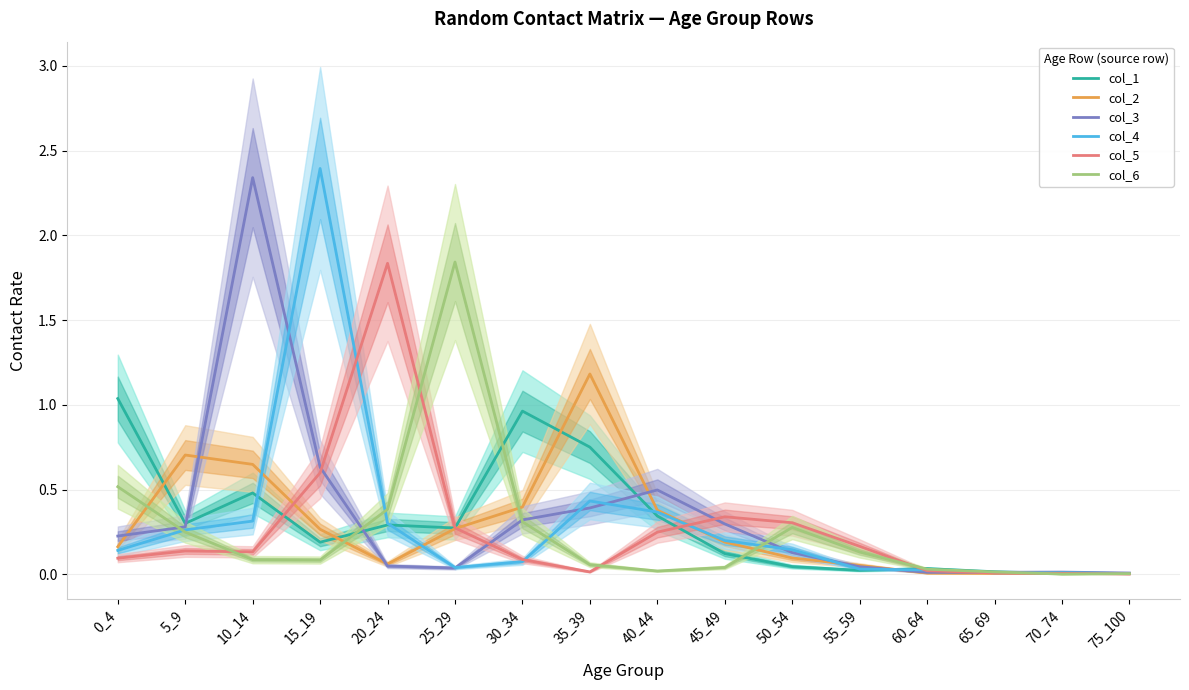

How many series are shown in this chart?

6